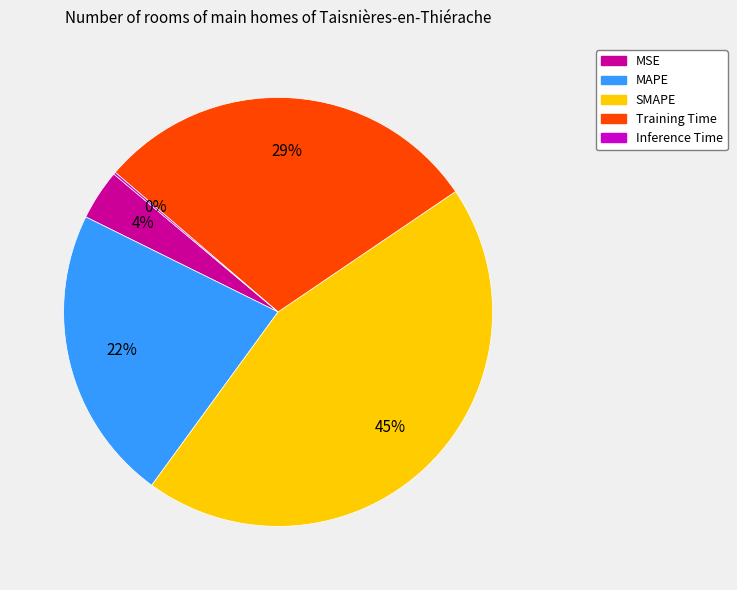

To the nearest percent, what portion does SMAPE represent?

45%